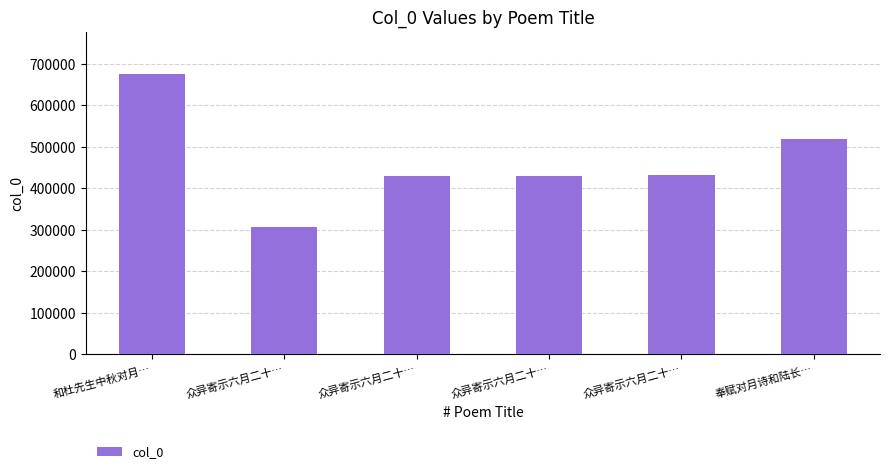

Are the bars horizontal?

No